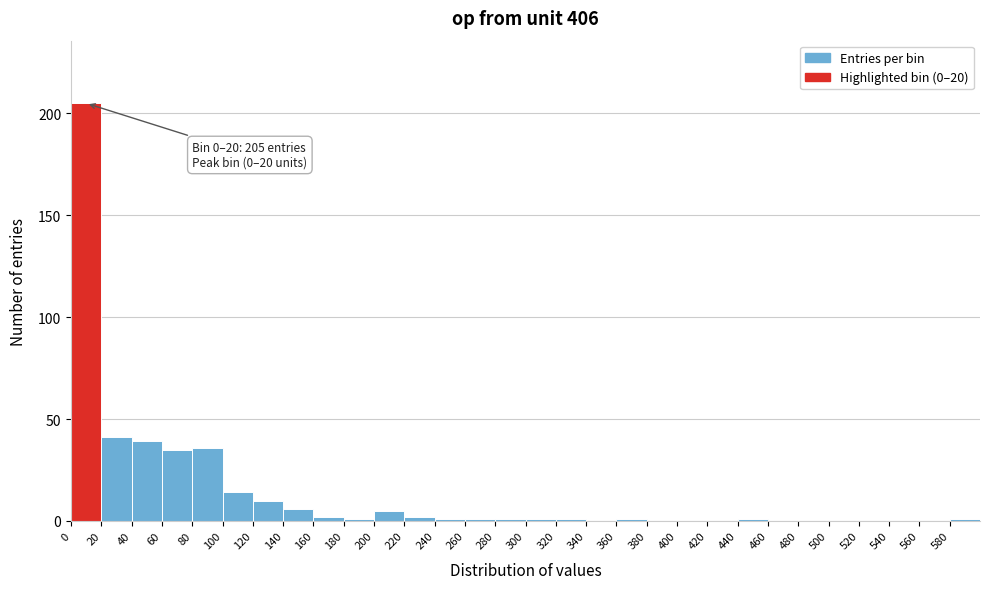

Over which range of the x-axis is the bar tallest?

0 to 20